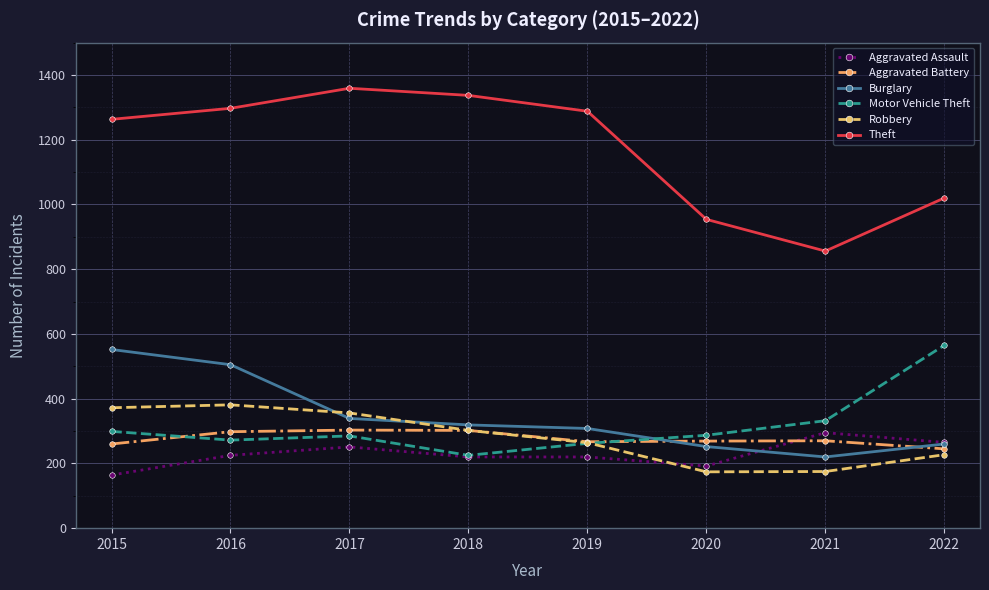

How many times do Burglary and Robbery cross each other?

2